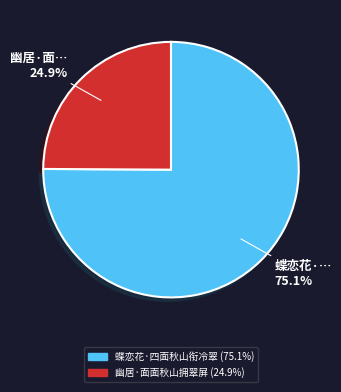

Is the sum of 幽居·面面秋山拥翠屏 and 蝶恋花·四面秋山衔冷翠 greater than half?

Yes